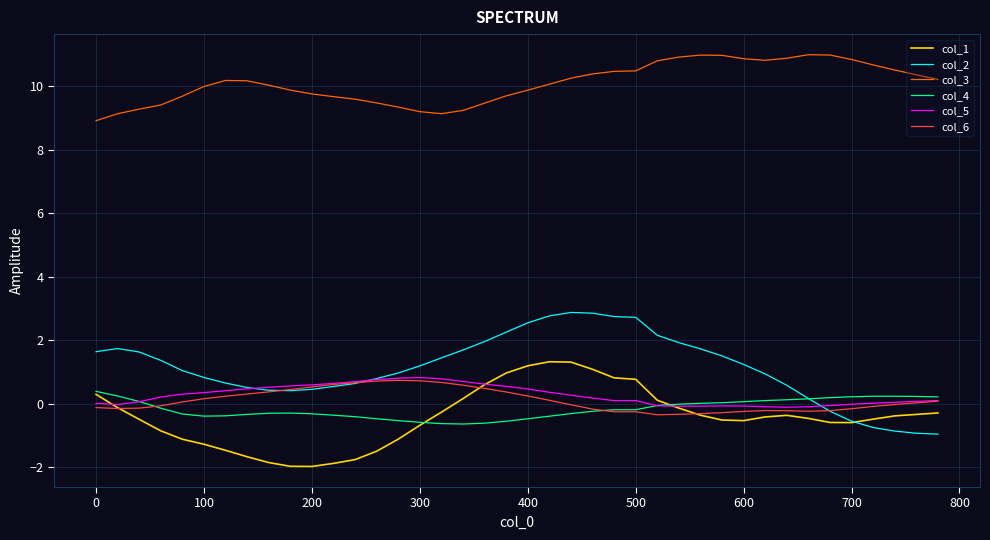

What is the smallest value displayed?

-2.0